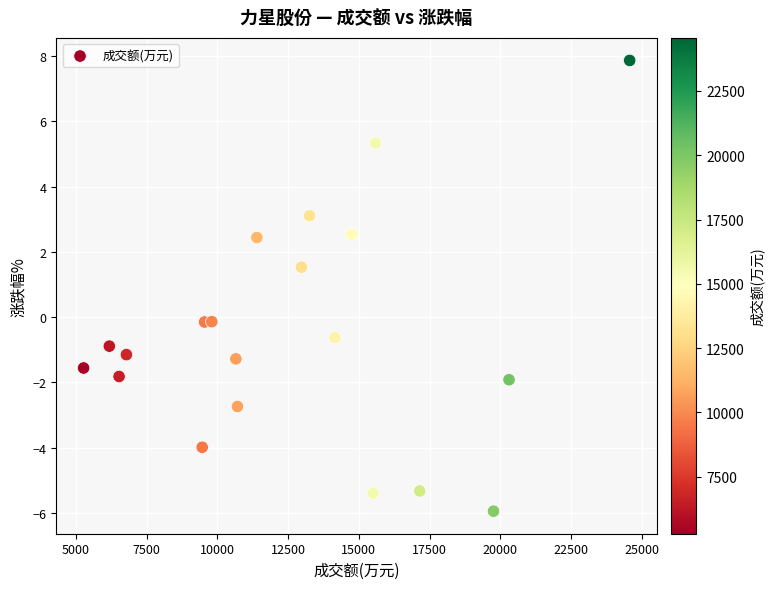

What is the range of Y values (max minus min)?

13.8